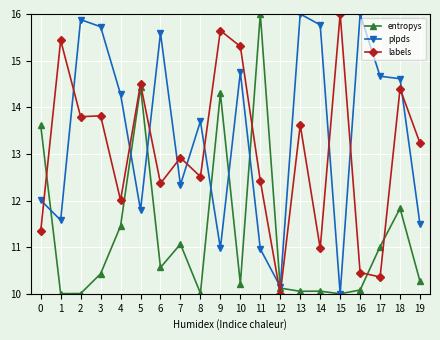

Is it true that labels equals 12.0 at 4?

True